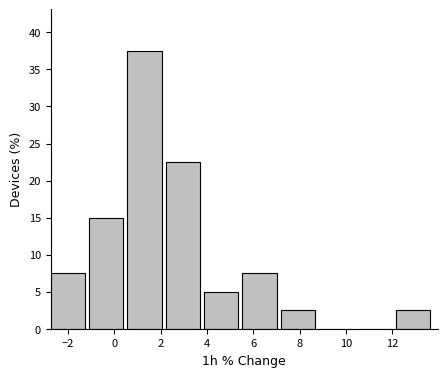

Reading left to right, transcribe this chart: for each bar, give the range it covers on the x-axis and its height. Neither the bar edges nor the heights are printed on the chart, so give them approximately, as read against the axes.

-2.8 to -1.2: 7.5
-1.2 to 0.6: 15.0
0.6 to 2.2: 37.5
2.2 to 3.8: 22.5
3.8 to 5.6: 5.0
5.6 to 7.2: 7.5
7.2 to 8.8: 2.5
8.8 to 10.4: 0
10.4 to 12.2: 0
12.2 to 13.8: 2.5